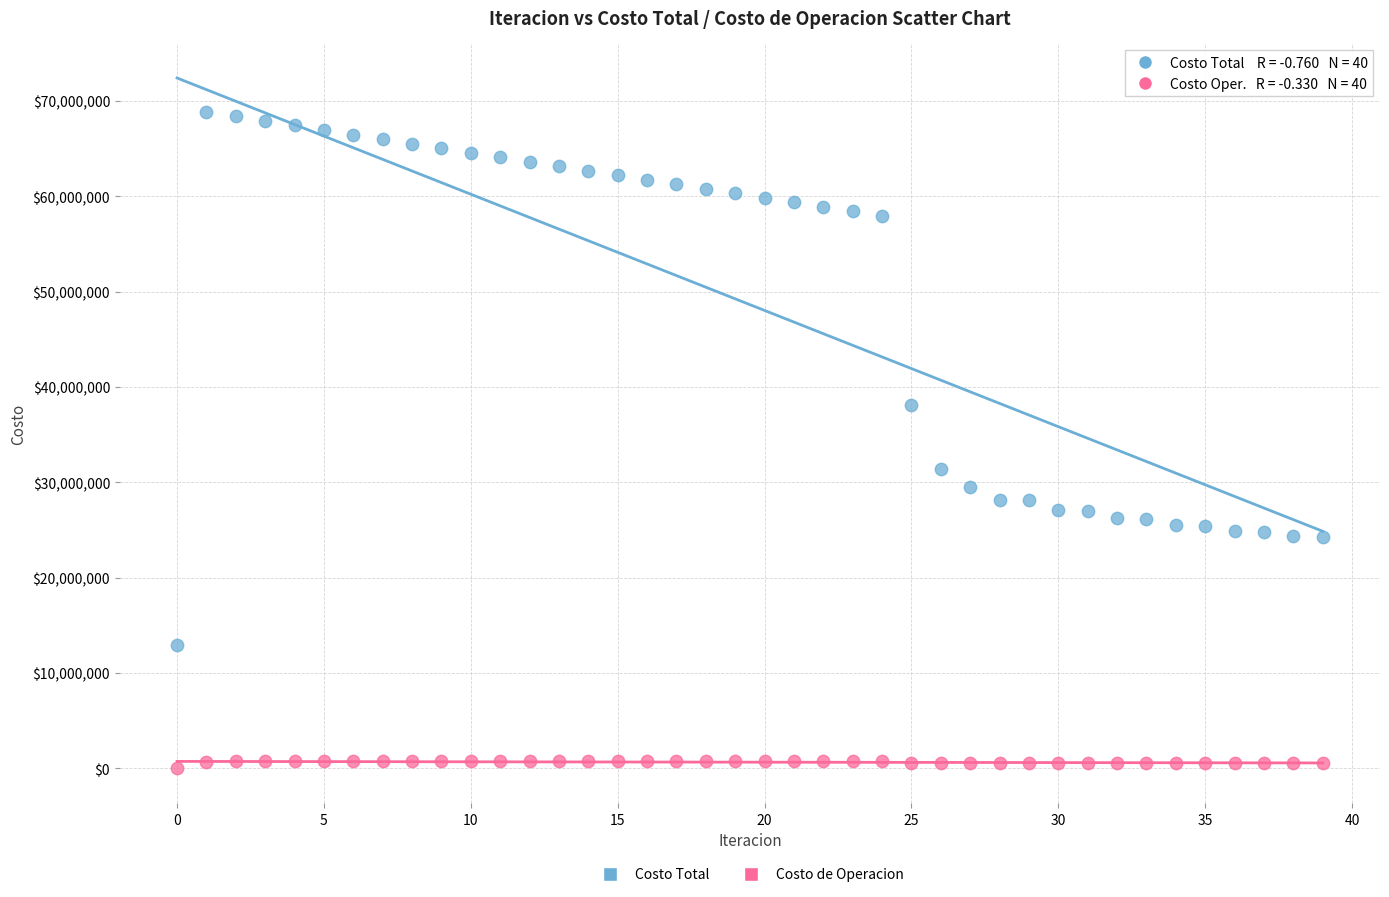

Which series has the largest Y range (max minus min)?

Costo Total